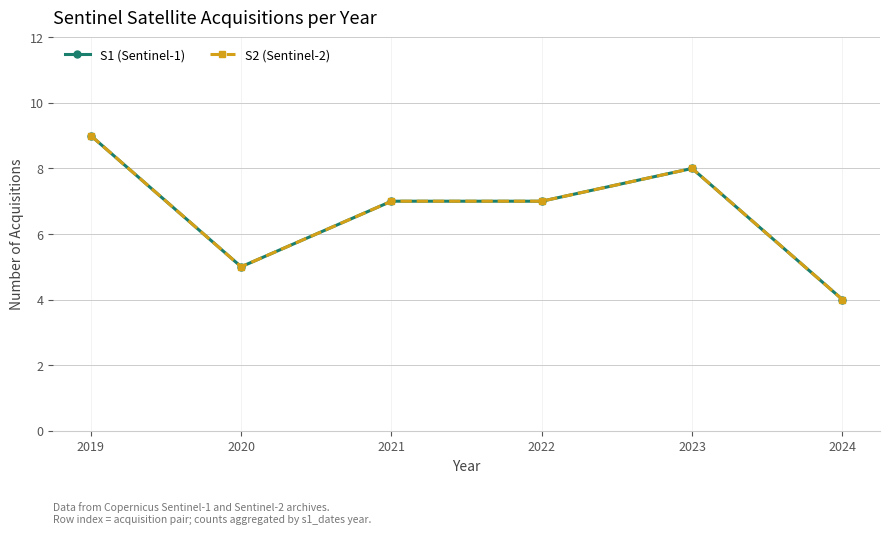

Where is the first local minimum for S2 (Sentinel-2)?

2020